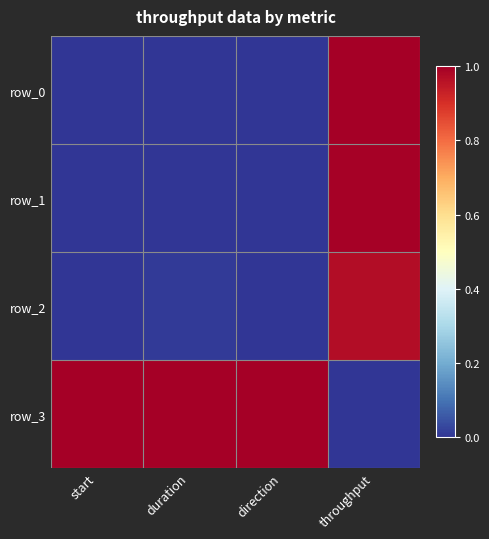

What is the average value of the row_3 series?

0.8